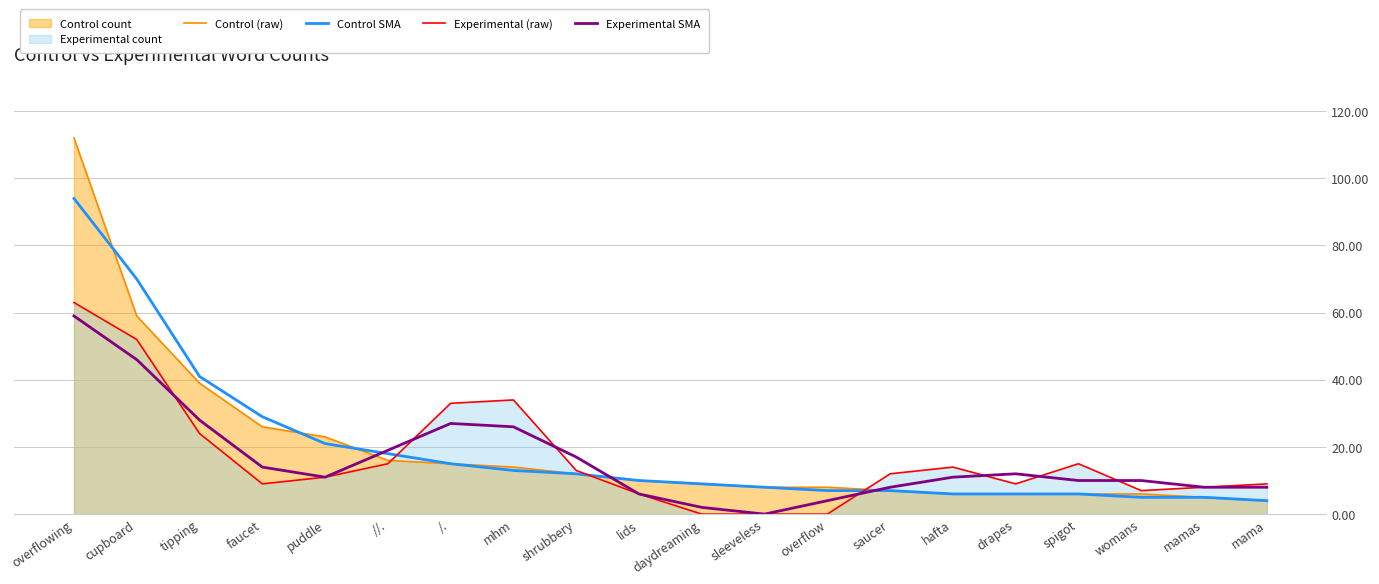

How many values in the Control SMA series exceed 10?

9